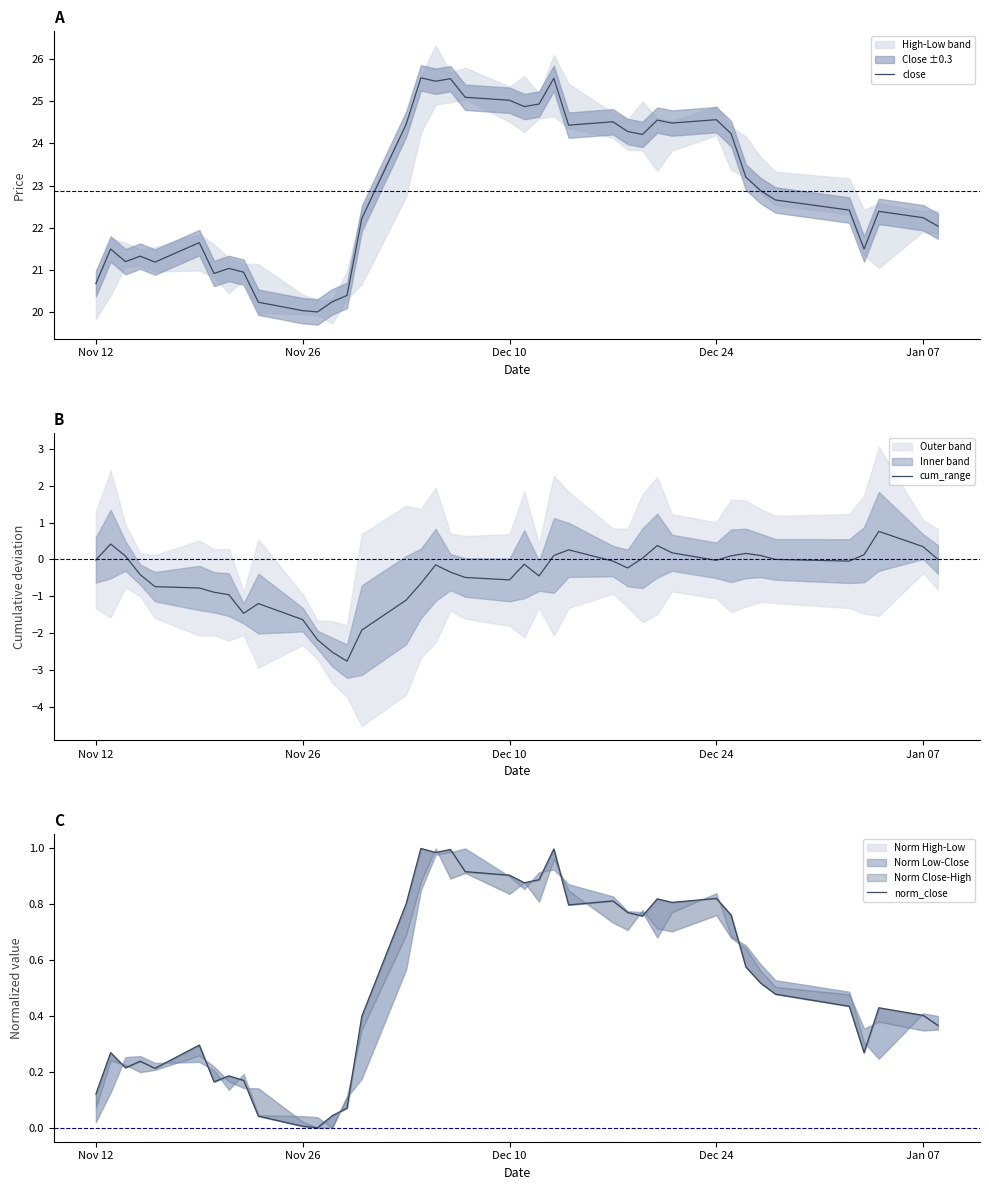

True or false: close has a value of 24.6 at Dec 24.

True